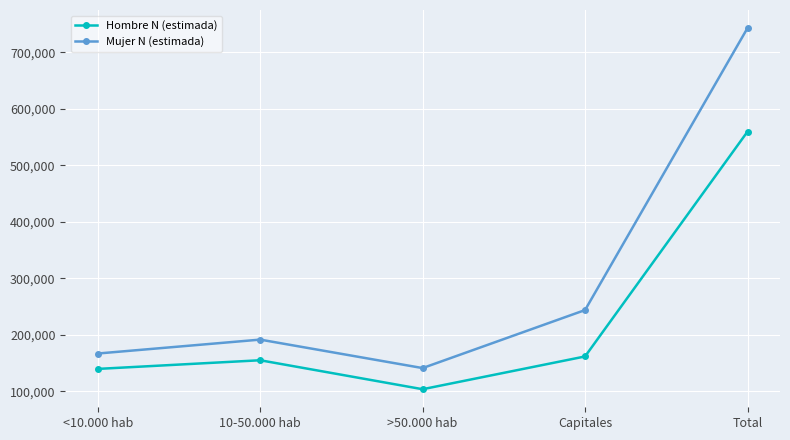

At which label does Mujer N (estimada) reach its peak?

Total